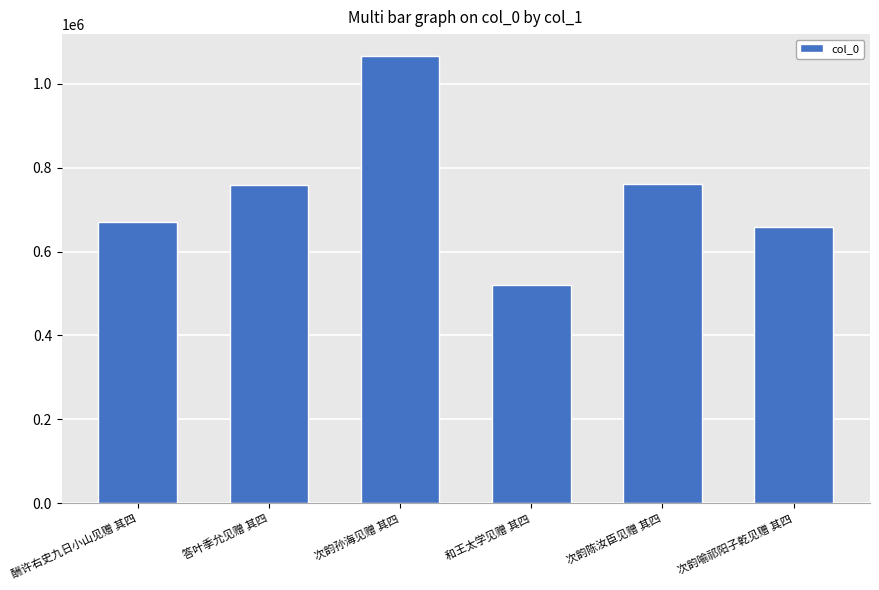

Is it true that the value at 次韵喻祁阳子乾见赠 其四 is 657696?

True